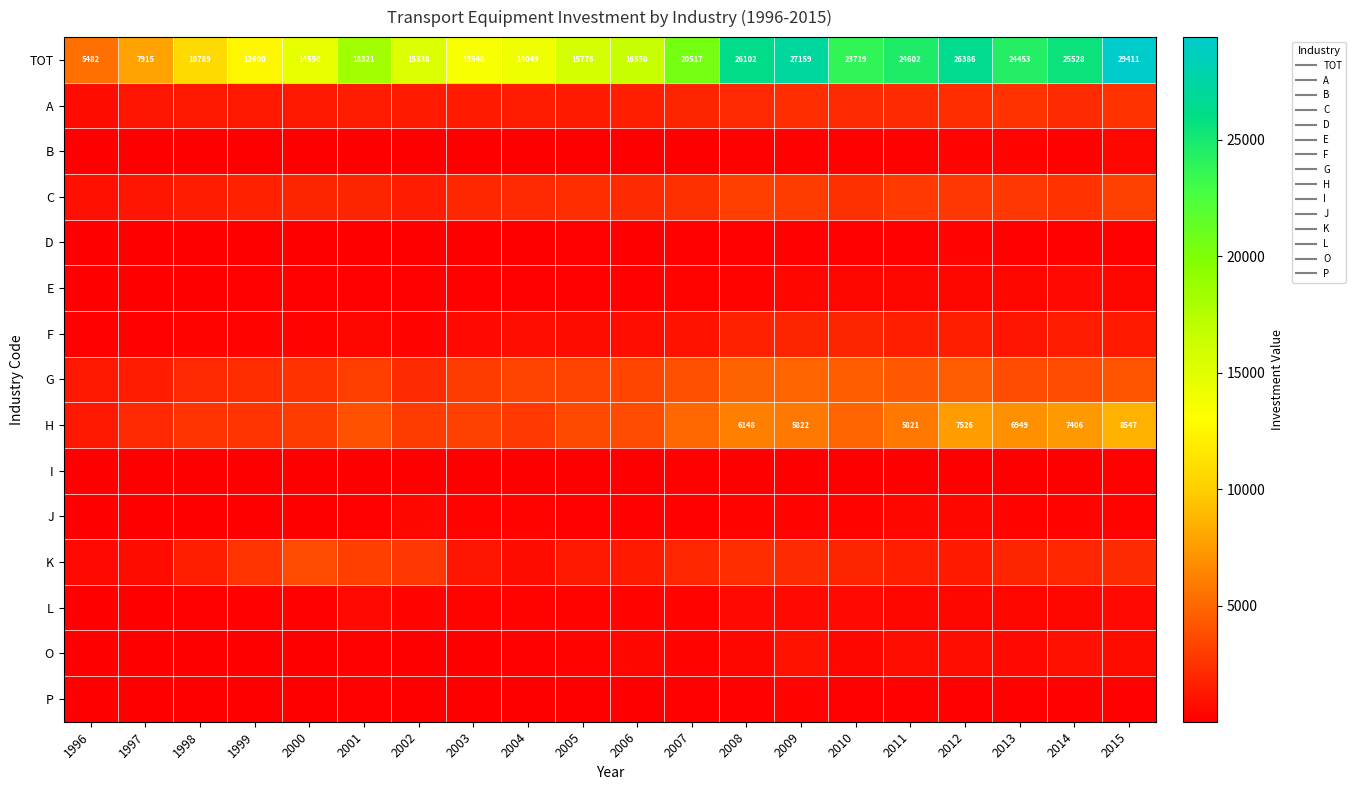

Which series changed the most between 2006 and 2010?

TOT